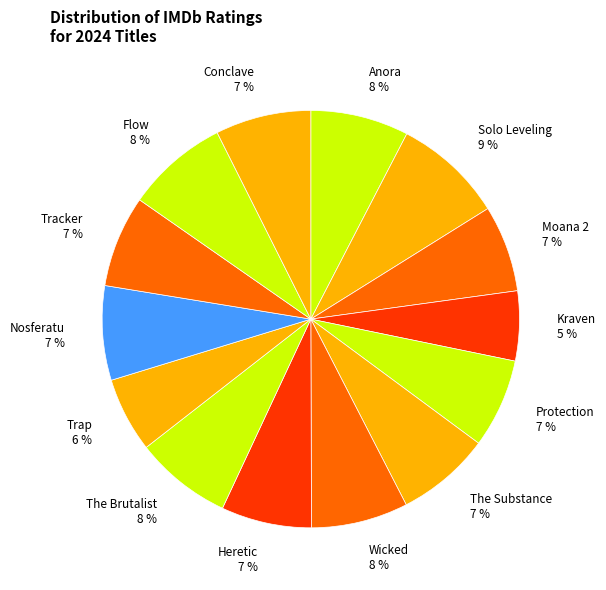

To the nearest percent, what is the average slice percentage?

7%